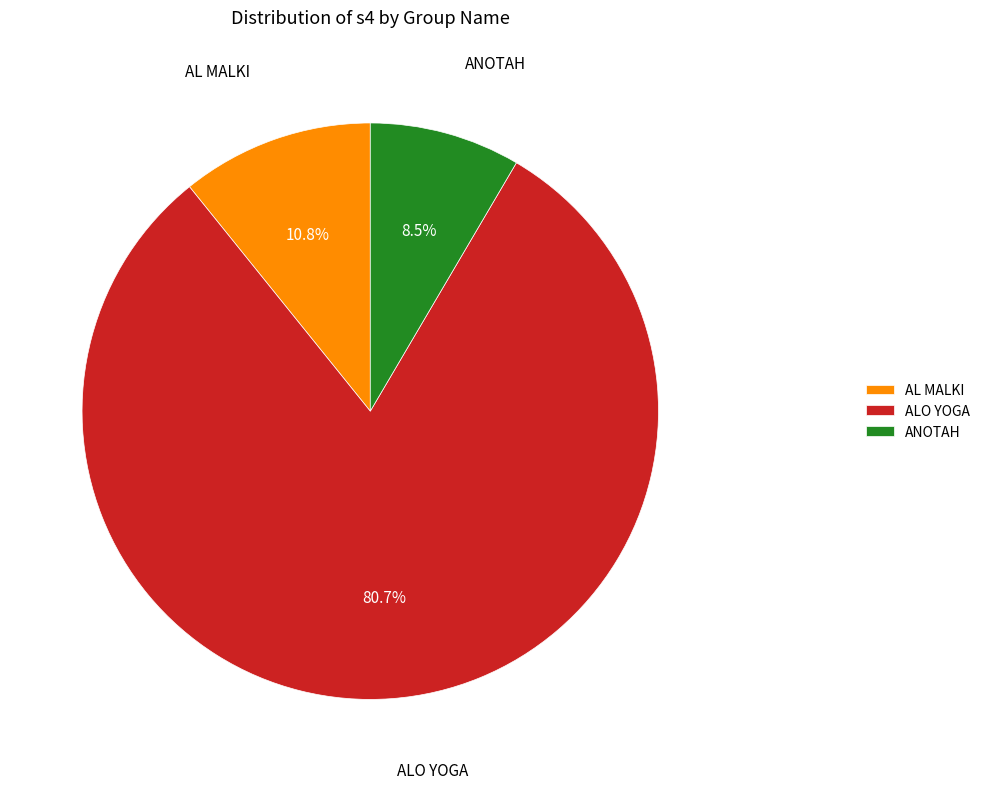

To the nearest percent, what is the difference between the AL MALKI and ANOTAH slice percentages?

2%